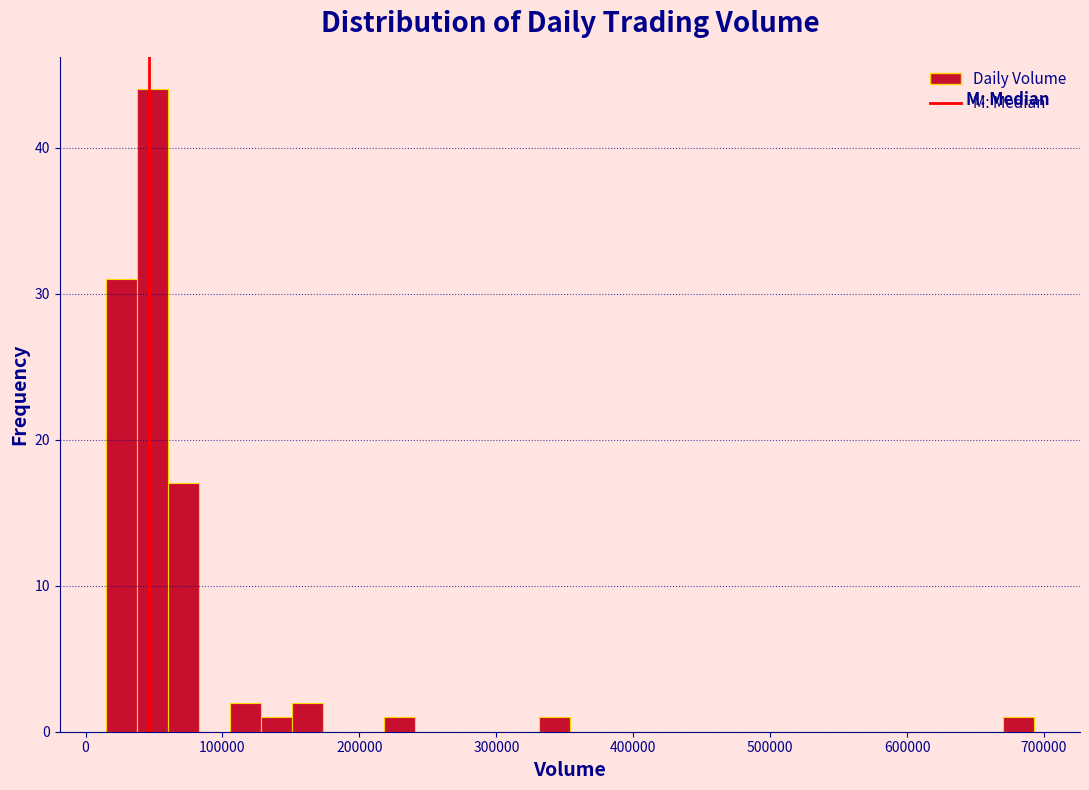

Around what value on the x-axis is the tallest bar? Give the approximate position of its centre, as read against the axis.

50000